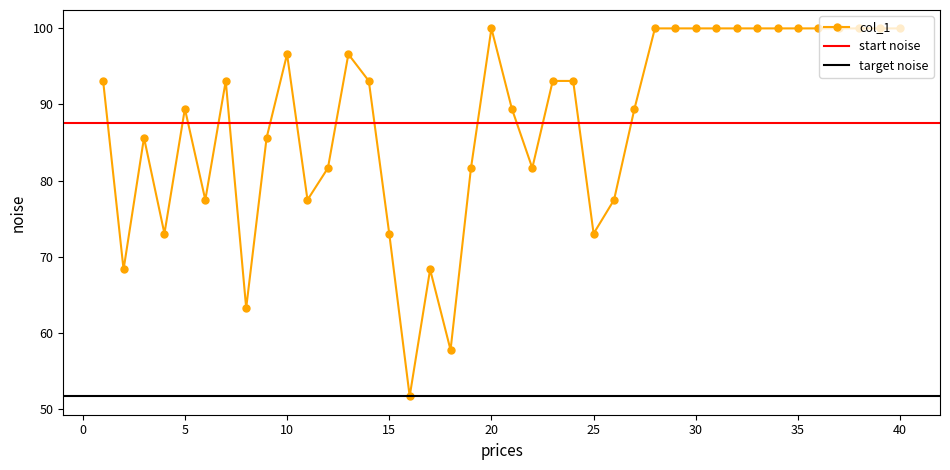

Which category has the lowest value across all series?

16